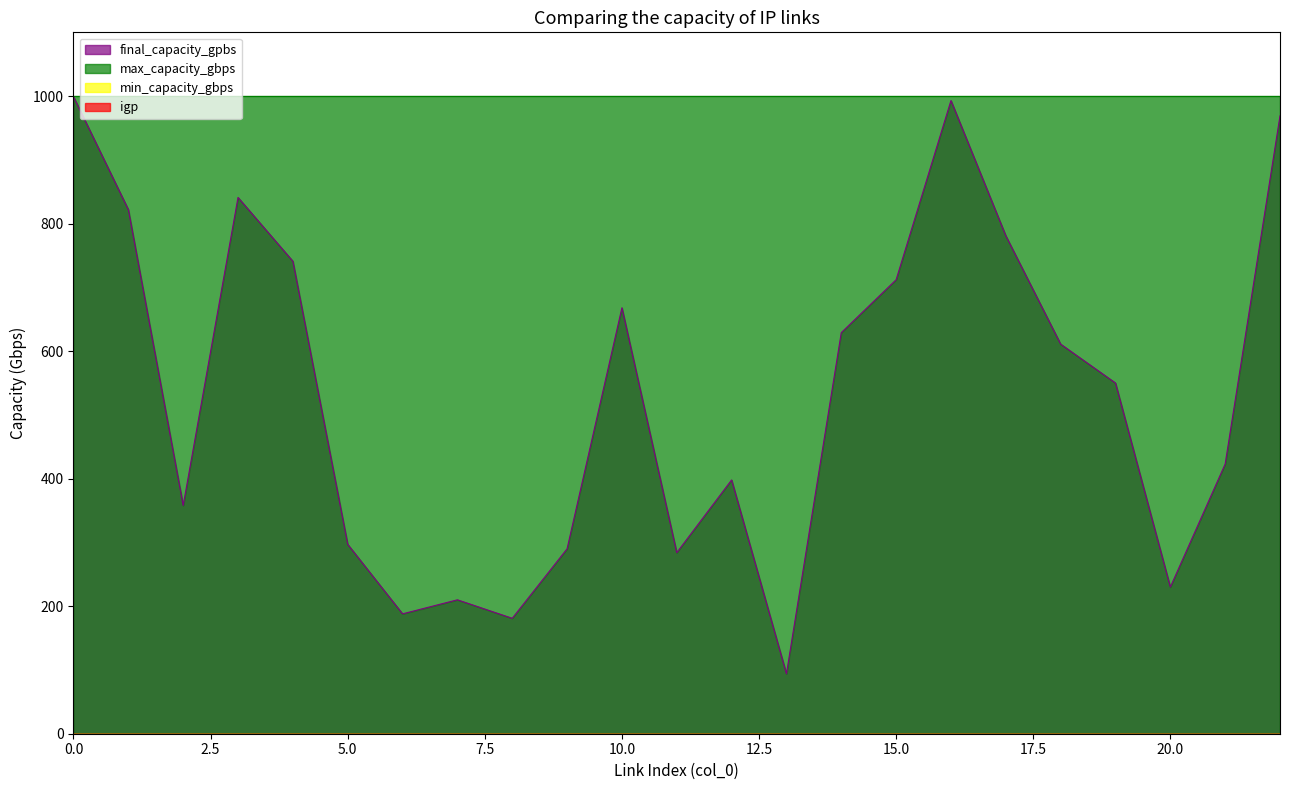

Rank the categories by min_capacity_gbps value from highest to lowest.

0, 1, 2, 3, 4, 5, 6, 7, 8, 9, 10, 11, 12, 13, 14, 15, 16, 17, 18, 19, 20, 21, 22